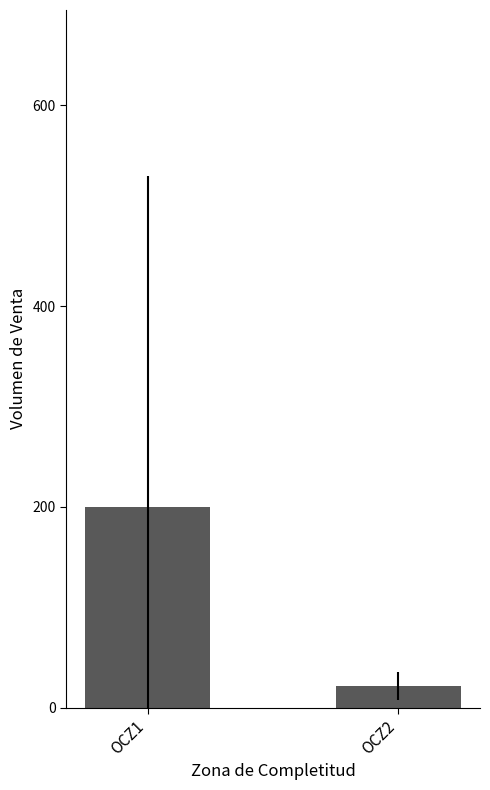

At which category does the chart reach its minimum across all series?

OCZ2